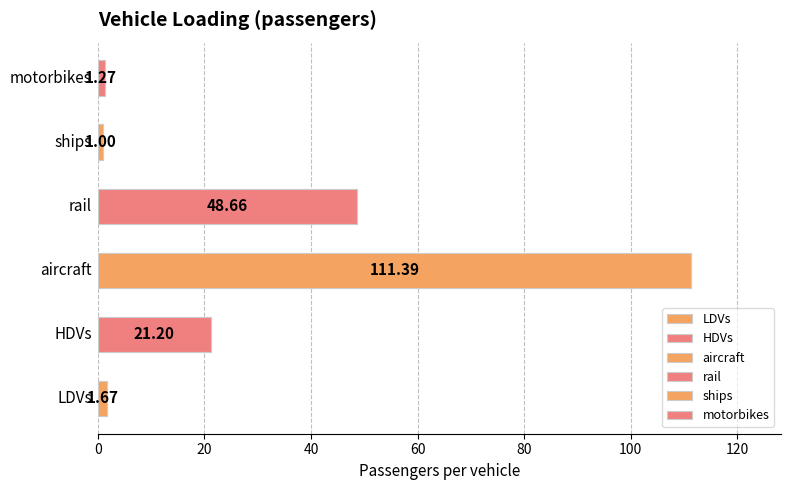

List the labels in order of value, smallest first.

ships, motorbikes, LDVs, HDVs, rail, aircraft